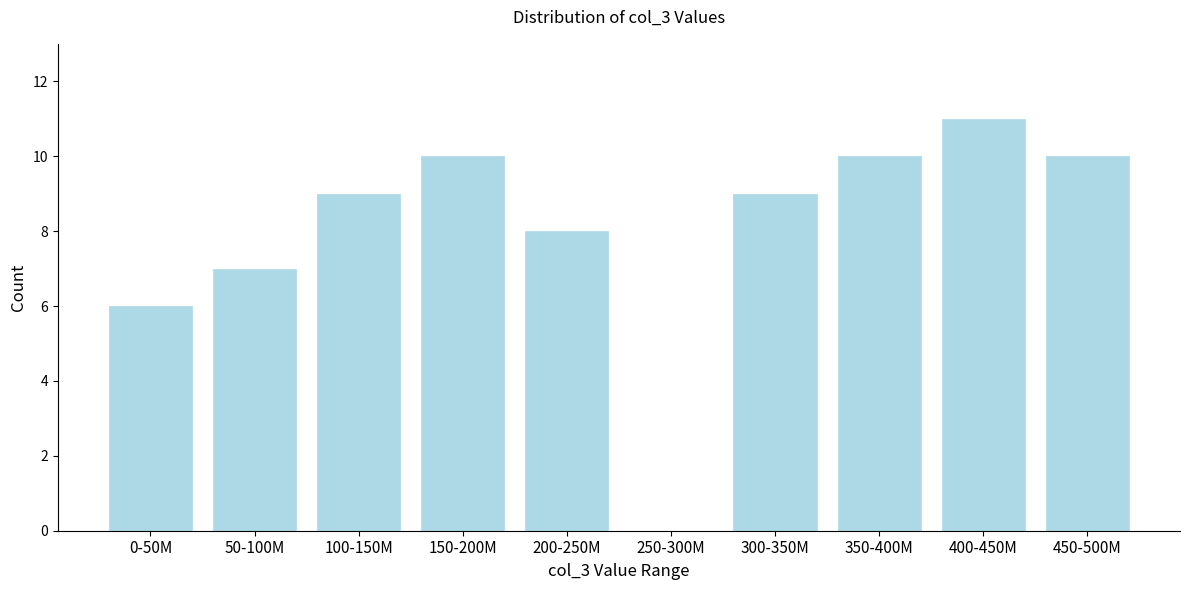

Reading left to right, transcribe all the data shown in this chart.

0-50M=6	50-100M=7	100-150M=9	150-200M=10	200-250M=8	250-300M=0	300-350M=9	350-400M=10	400-450M=11	450-500M=10